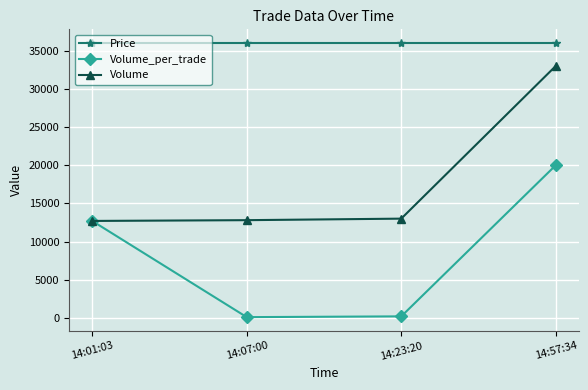

Is it true that Volume equals 6081 at 14:23:20?

False